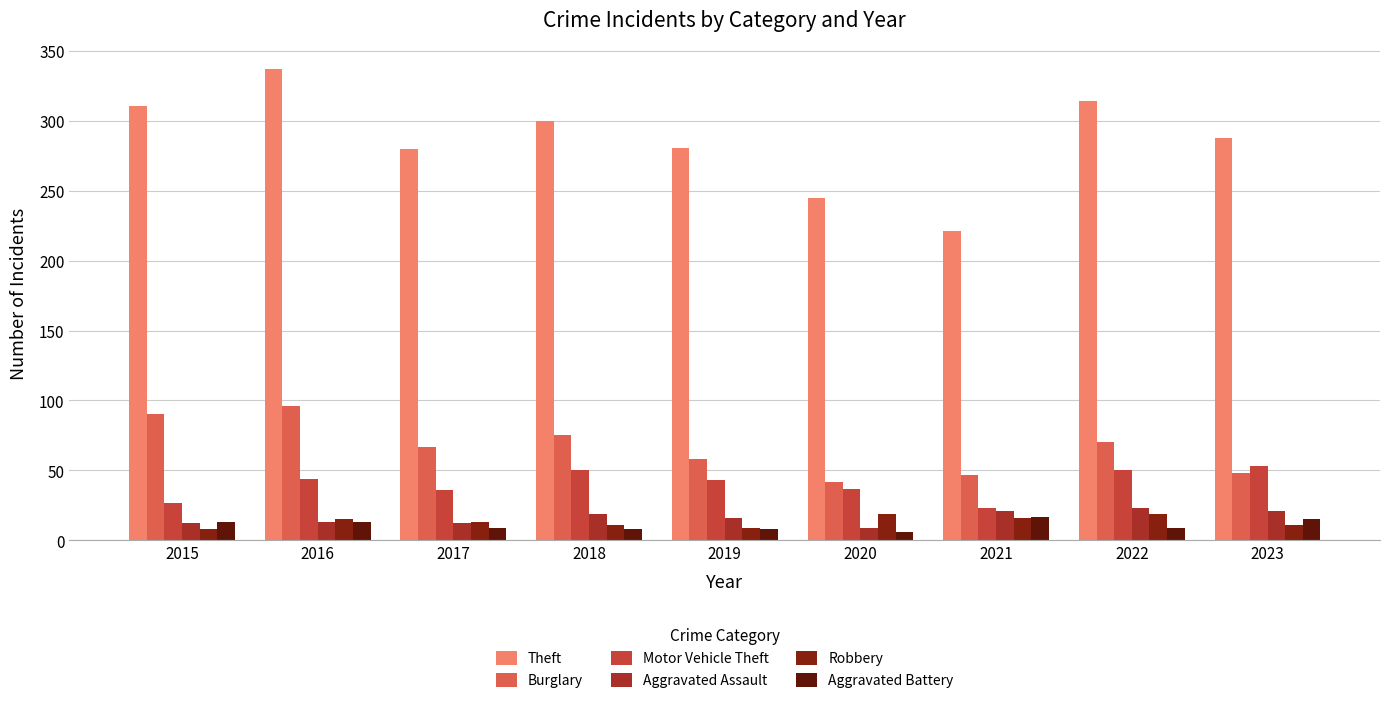

What is the difference between the Burglary values at 2016 and 2019?

38